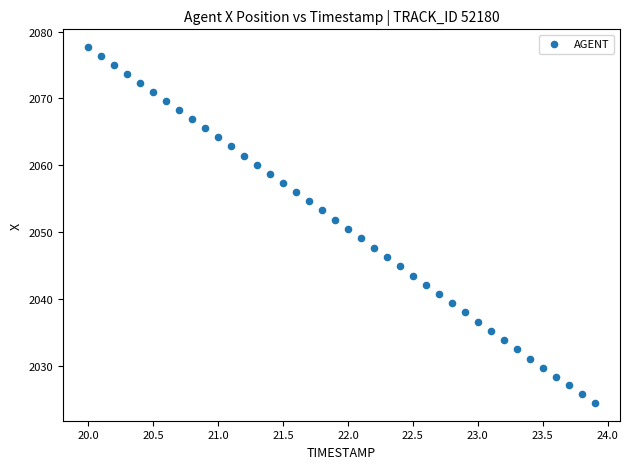

What is the range of X values (max minus min)?

3.9